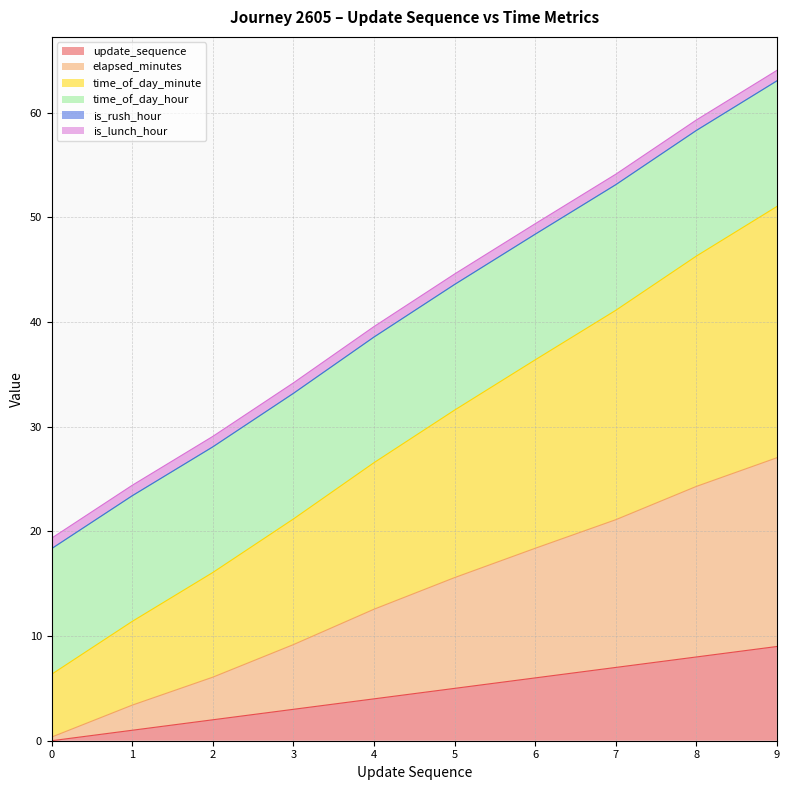

Which has a higher value, 9 or 0?

9